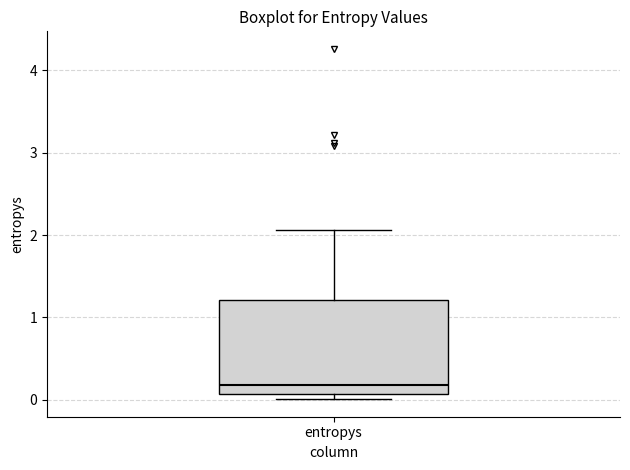

Where does the upper whisker of the box for entropys end on the y-axis? The values are not printed on the chart, so give them approximately, as read against the axis.

2.1